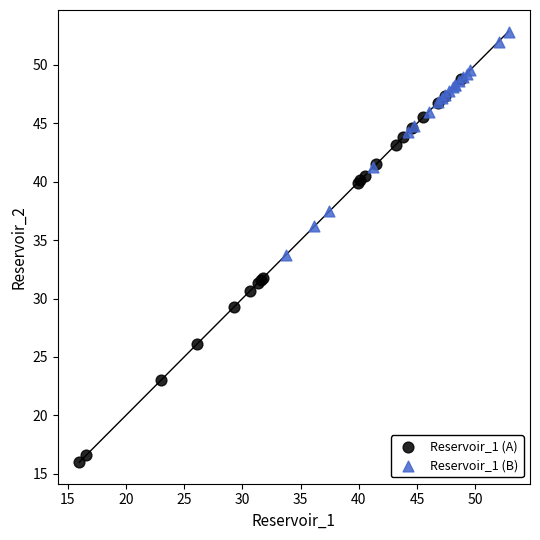

Which series has the widest spread of Y values?

Reservoir_1 (A)